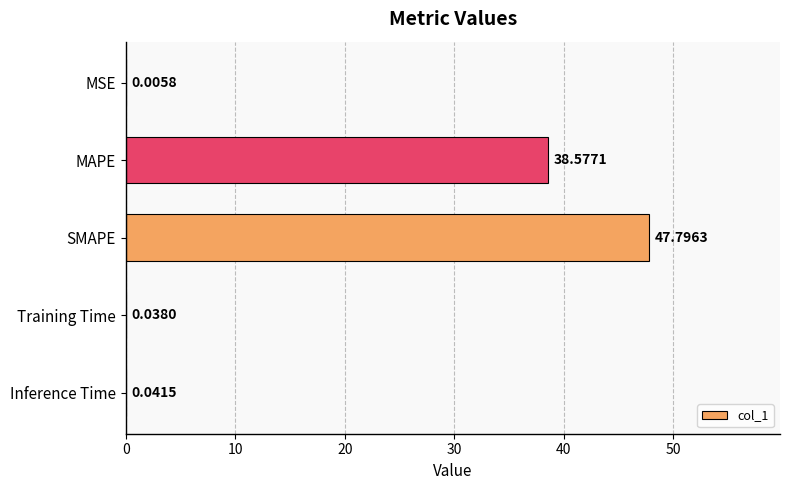

Between MSE and MAPE, which is larger?

MAPE